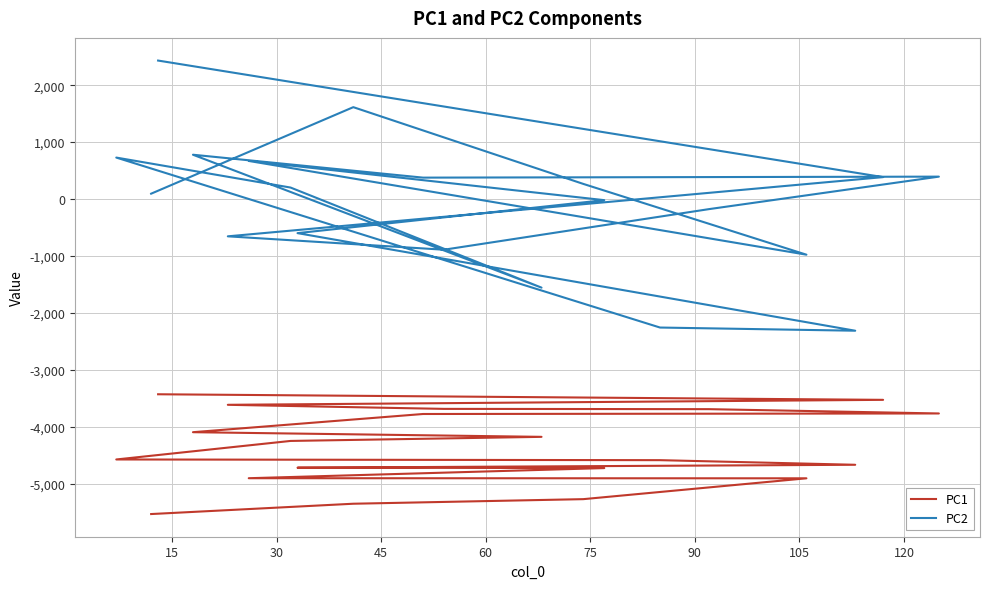

How many values in the PC1 series are below -4247?

11